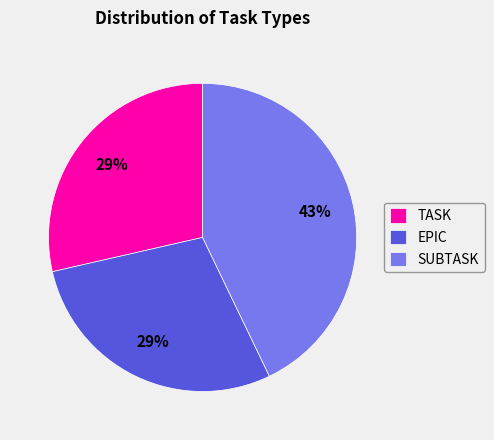

What percentage is the SUBTASK slice, to the nearest percent?

43%